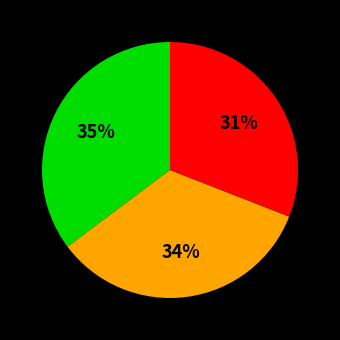

Is there any slice that represents more than half of the pie?

No